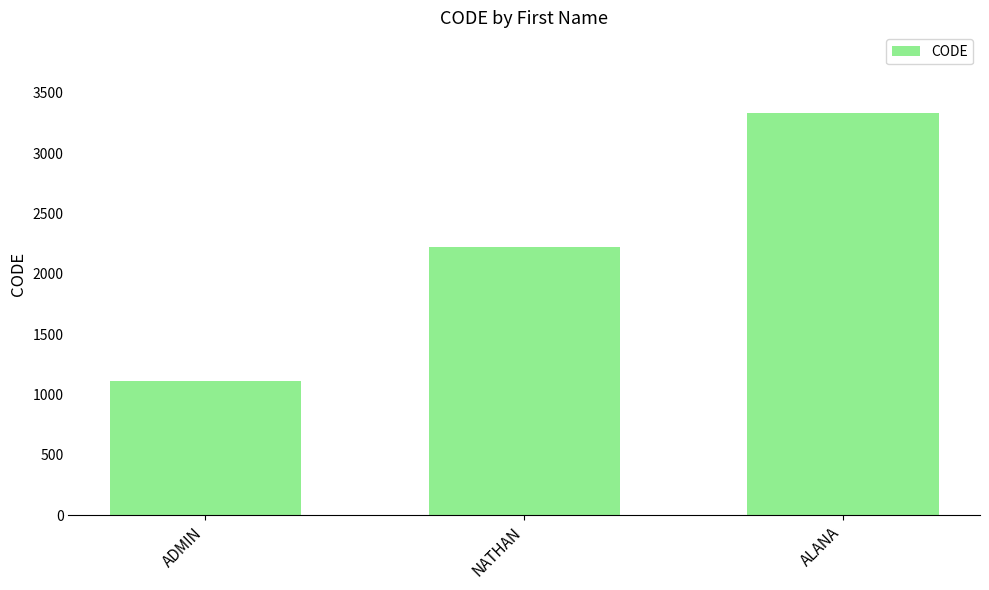

At which category does the chart reach its minimum across all series?

ADMIN